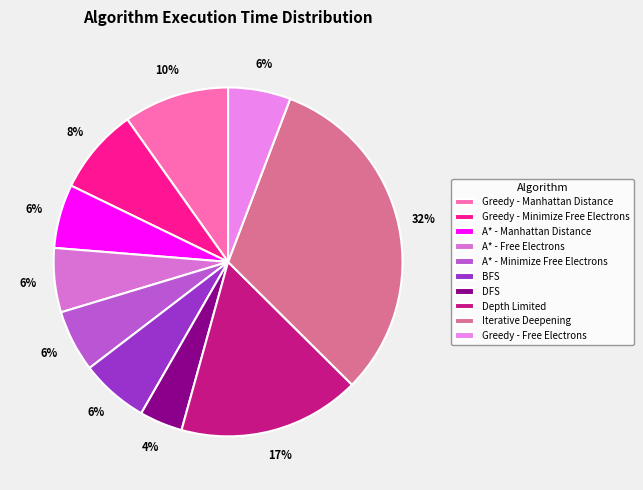

Which has a higher value, Iterative Deepening or A* - Minimize Free Electrons?

Iterative Deepening